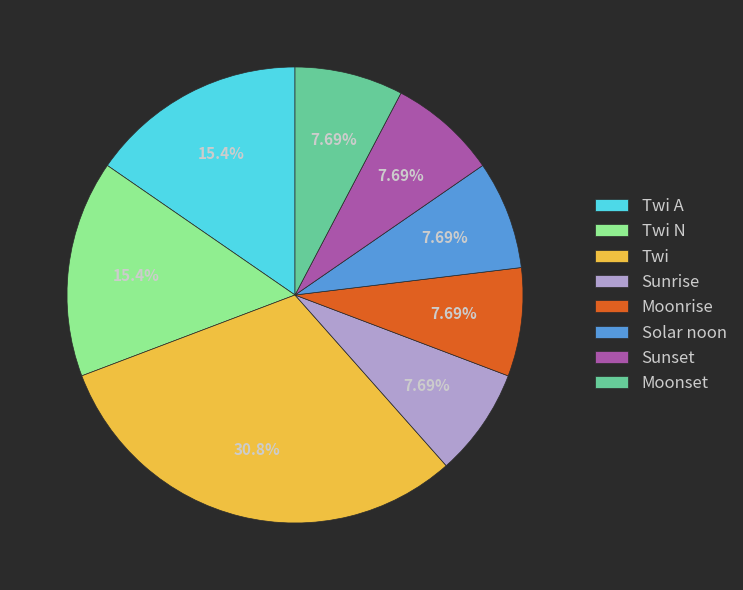

Does Moonrise represent more than half of the total?

No